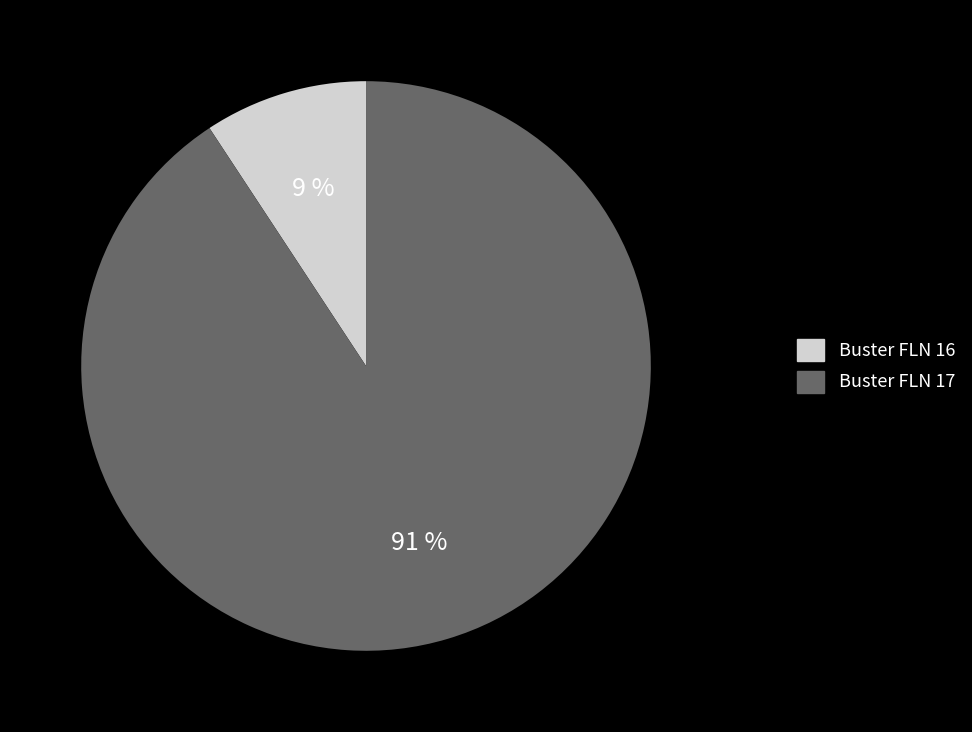

Between Buster FLN 16 and Buster FLN 17, which is larger?

Buster FLN 17